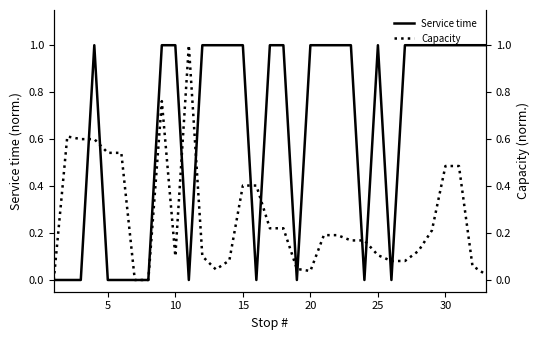

True or false: Service time has a value of 1 at 20.

True